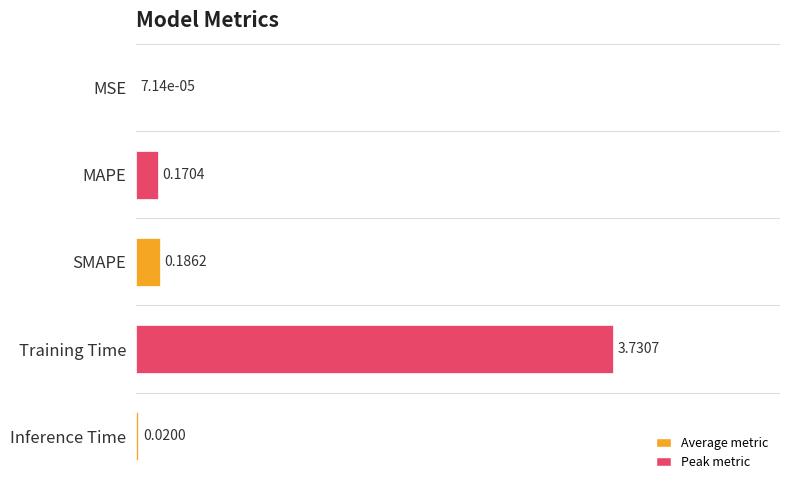

What is the sum of all values?

4.1